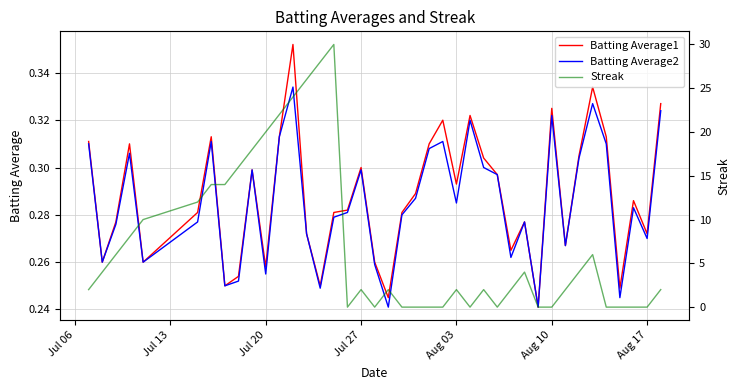

Is the value of Batting Average2 at Aug 17 greater than the value of Batting Average1 at Jul 20?

Yes